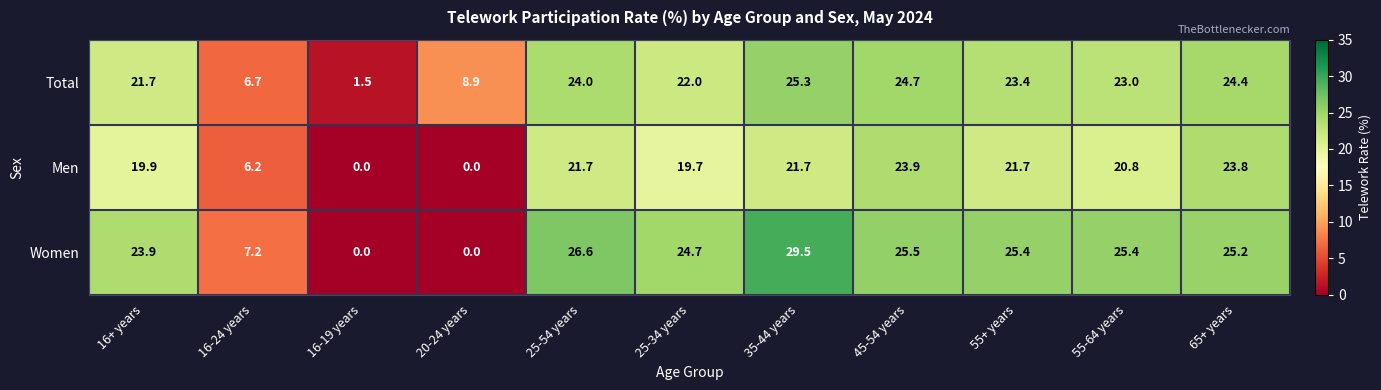

What is the sum of the Women values at 65+ years and 16-24 years?

32.4